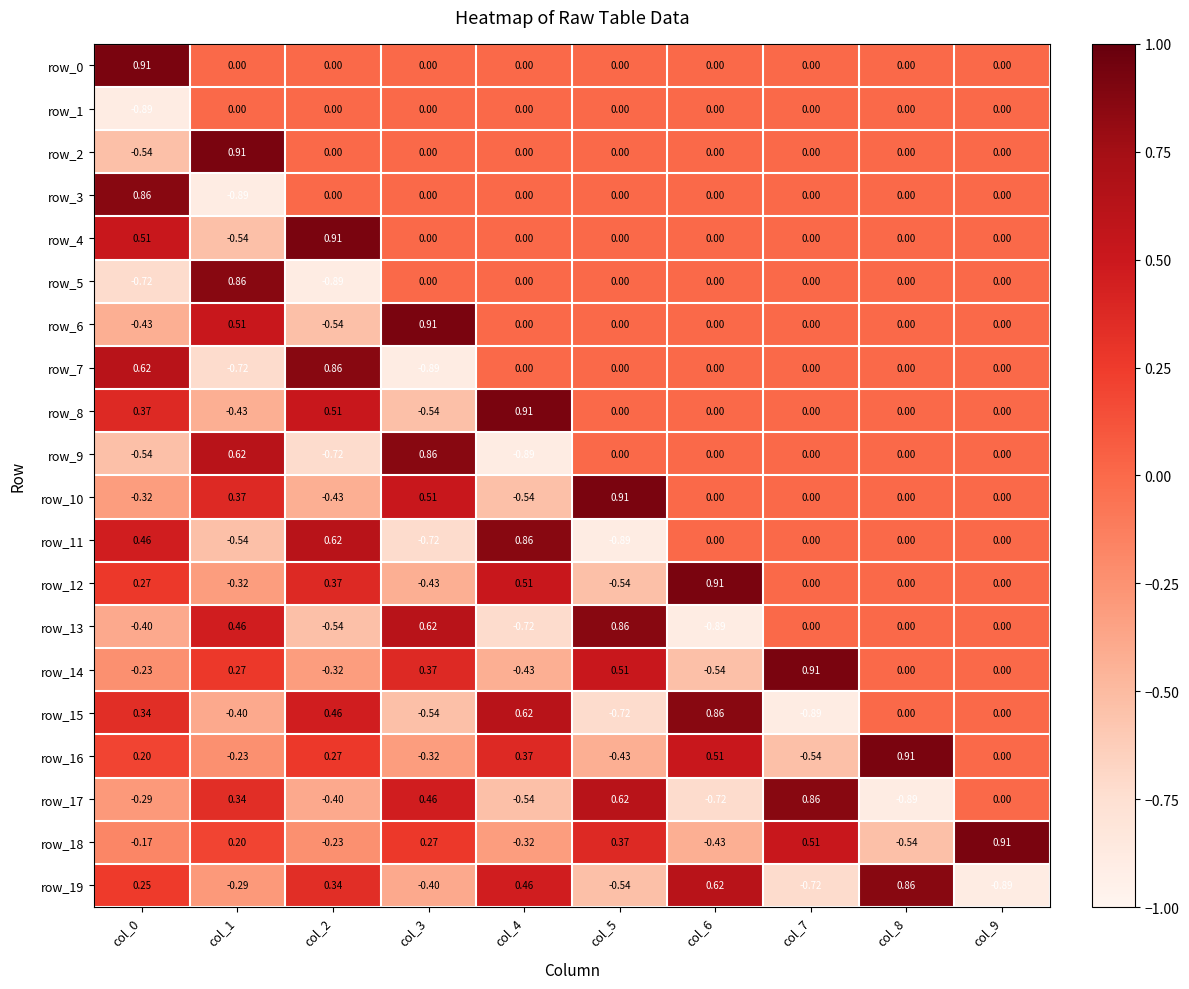

Reading left to right, transcribe all the data shown in this chart.

row_0: 0.9	0.0	0.0	0.0	0.0	0.0	0.0	0.0	0.0	0.0
row_1: -0.9	0.0	0.0	0.0	0.0	0.0	0.0	0.0	0.0	0.0
row_2: -0.5	0.9	0.0	0.0	0.0	0.0	0.0	0.0	0.0	0.0
row_3: 0.9	-0.9	0.0	0.0	0.0	0.0	0.0	0.0	0.0	0.0
row_4: 0.5	-0.5	0.9	0.0	0.0	0.0	0.0	0.0	0.0	0.0
row_5: -0.7	0.9	-0.9	0.0	0.0	0.0	0.0	0.0	0.0	0.0
row_6: -0.4	0.5	-0.5	0.9	0.0	0.0	0.0	0.0	0.0	0.0
row_7: 0.6	-0.7	0.9	-0.9	0.0	0.0	0.0	0.0	0.0	0.0
row_8: 0.4	-0.4	0.5	-0.5	0.9	0.0	0.0	0.0	0.0	0.0
row_9: -0.5	0.6	-0.7	0.9	-0.9	0.0	0.0	0.0	0.0	0.0
row_10: -0.3	0.4	-0.4	0.5	-0.5	0.9	0.0	0.0	0.0	0.0
row_11: 0.5	-0.5	0.6	-0.7	0.9	-0.9	0.0	0.0	0.0	0.0
row_12: 0.3	-0.3	0.4	-0.4	0.5	-0.5	0.9	0.0	0.0	0.0
row_13: -0.4	0.5	-0.5	0.6	-0.7	0.9	-0.9	0.0	0.0	0.0
row_14: -0.2	0.3	-0.3	0.4	-0.4	0.5	-0.5	0.9	0.0	0.0
row_15: 0.3	-0.4	0.5	-0.5	0.6	-0.7	0.9	-0.9	0.0	0.0
row_16: 0.2	-0.2	0.3	-0.3	0.4	-0.4	0.5	-0.5	0.9	0.0
row_17: -0.3	0.3	-0.4	0.5	-0.5	0.6	-0.7	0.9	-0.9	0.0
row_18: -0.2	0.2	-0.2	0.3	-0.3	0.4	-0.4	0.5	-0.5	0.9
row_19: 0.3	-0.3	0.3	-0.4	0.5	-0.5	0.6	-0.7	0.9	-0.9